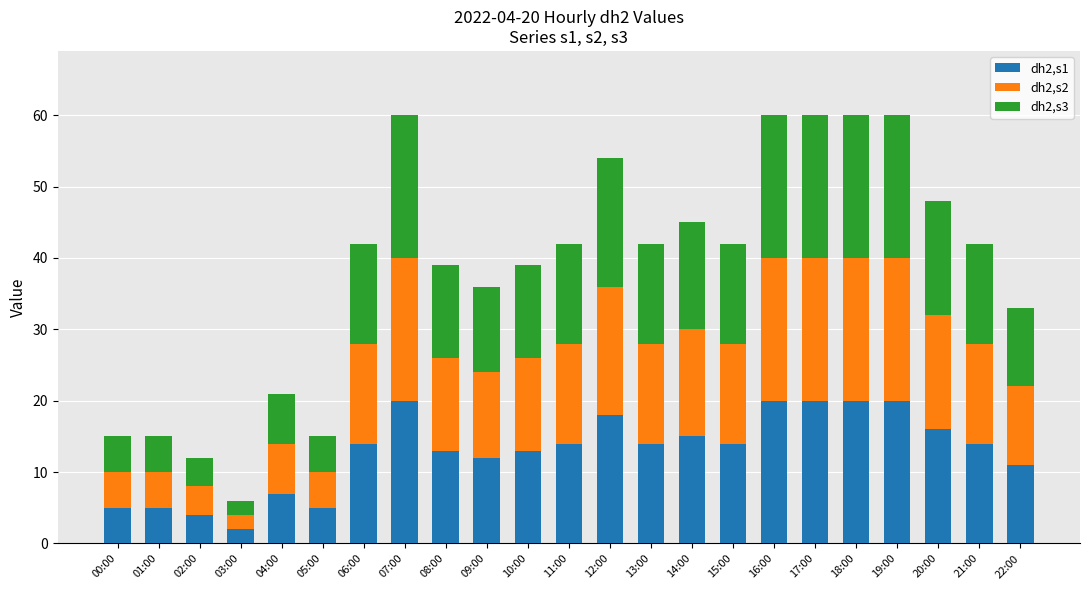

What is the total value across all series at 18:00?

60